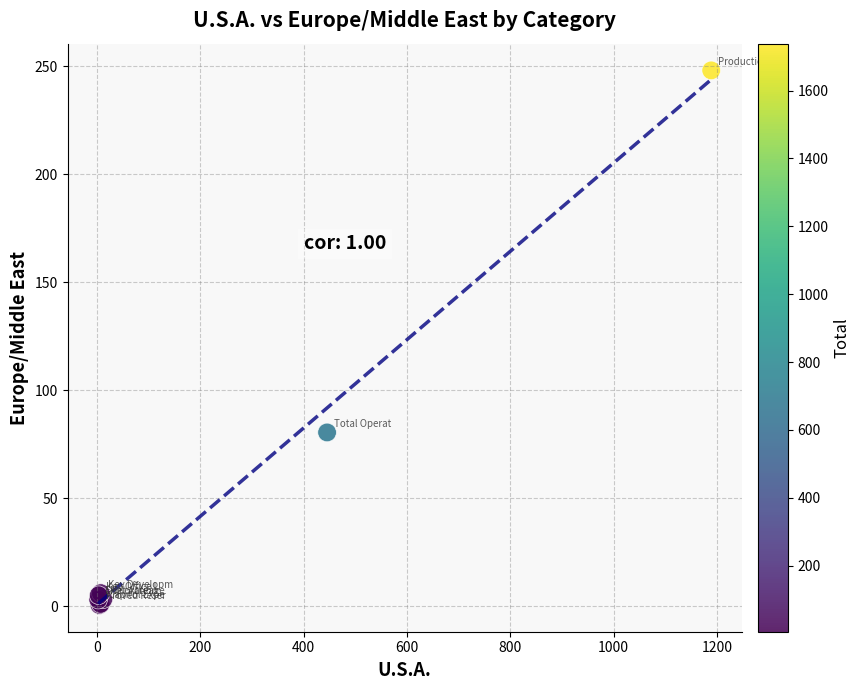

What Y value in the scatter plot is closest to 124?

80.4